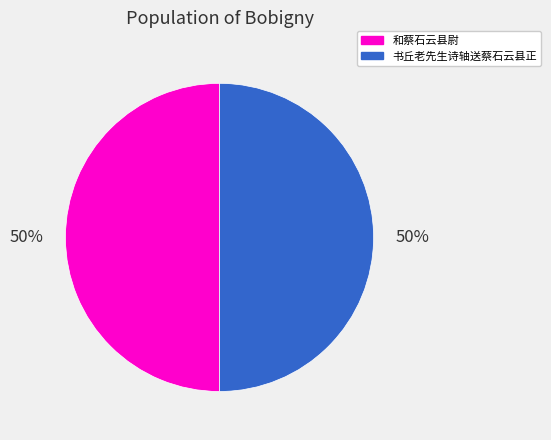

Is the sum of 和蔡石云县尉 and 书丘老先生诗轴送蔡石云县正 greater than half?

Yes